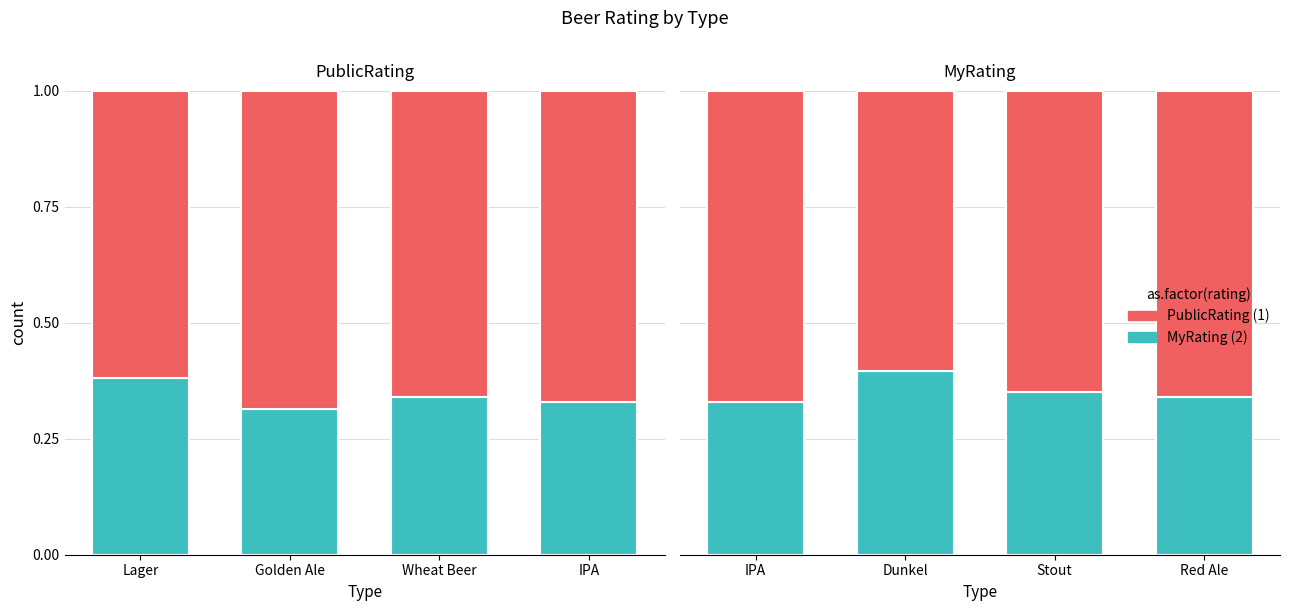

How many MyRating values are between 0 and 1?

4